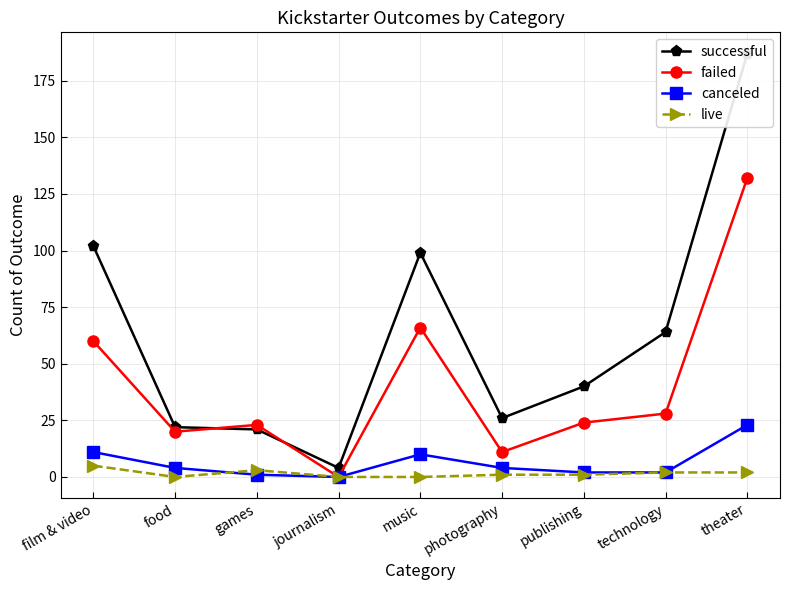

Reading right to left, list all the values displayed in this chart.

successful: 187	64	40	26	99	4	21	22	102
failed: 132	28	24	11	66	0	23	20	60
canceled: 23	2	2	4	10	0	1	4	11
live: 2	2	1	1	0	0	3	0	5